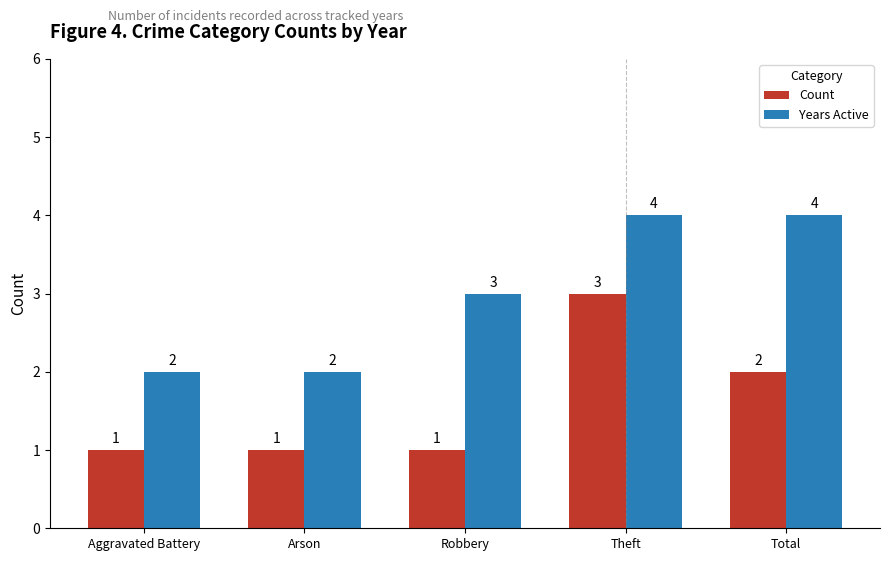

True or false: Count has a value of 1 at Robbery.

True